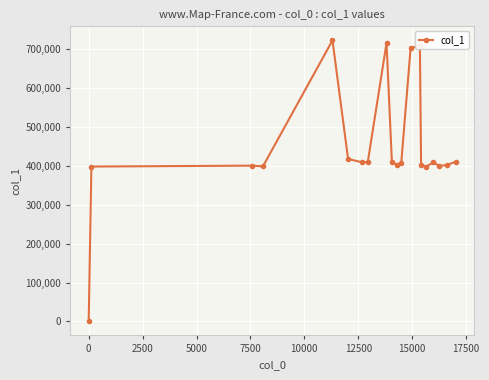

What is the average value?

446752